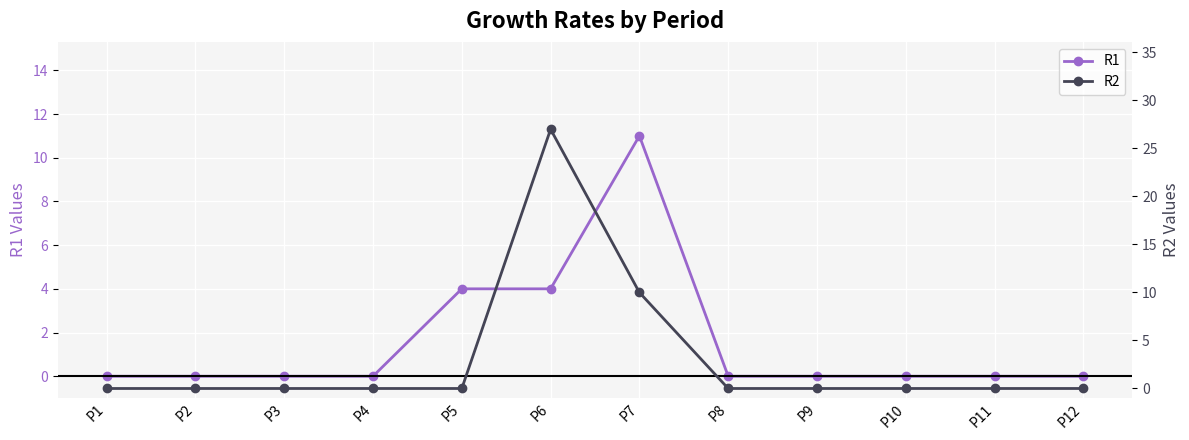

At which category does R1 reach its first local peak?

P7